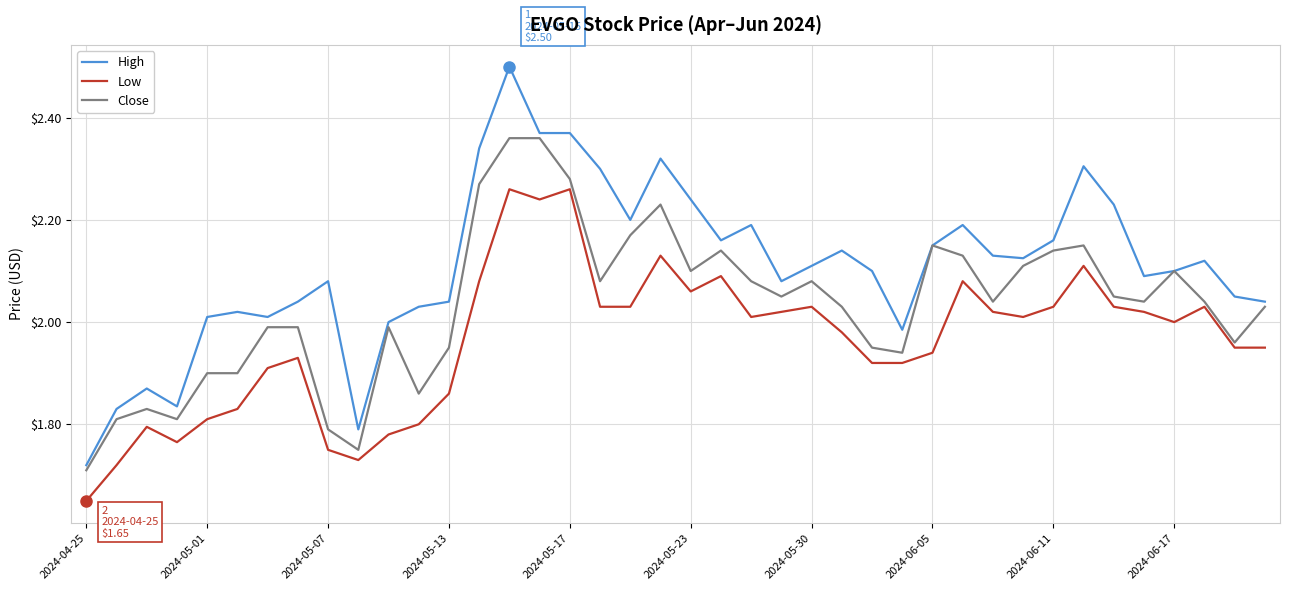

Which series has the largest range (max minus min)?

High